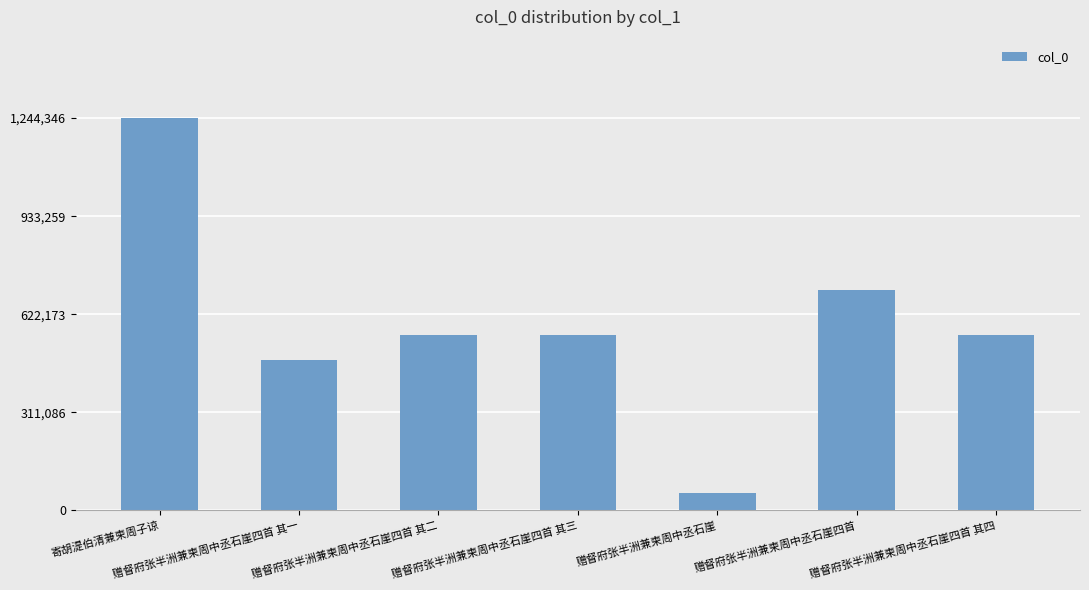

What position from the left is 赠督府张半洲兼柬周中丞石崖四首 其一?

2